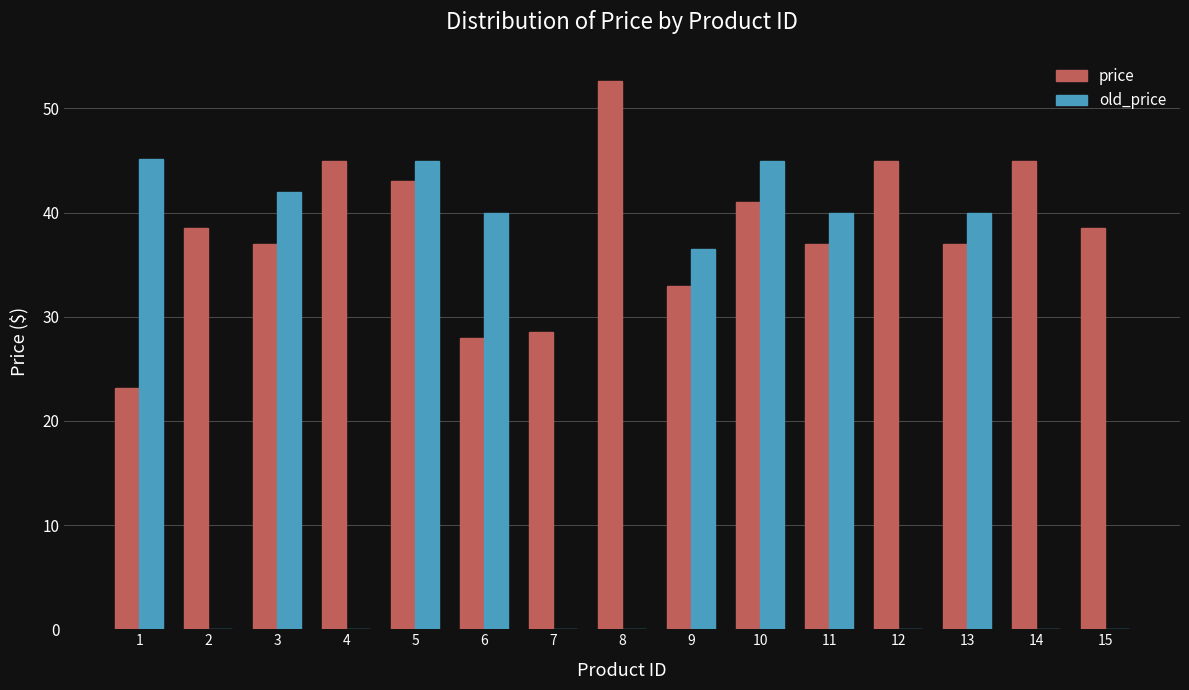

At which label does old_price first exceed 36?

1